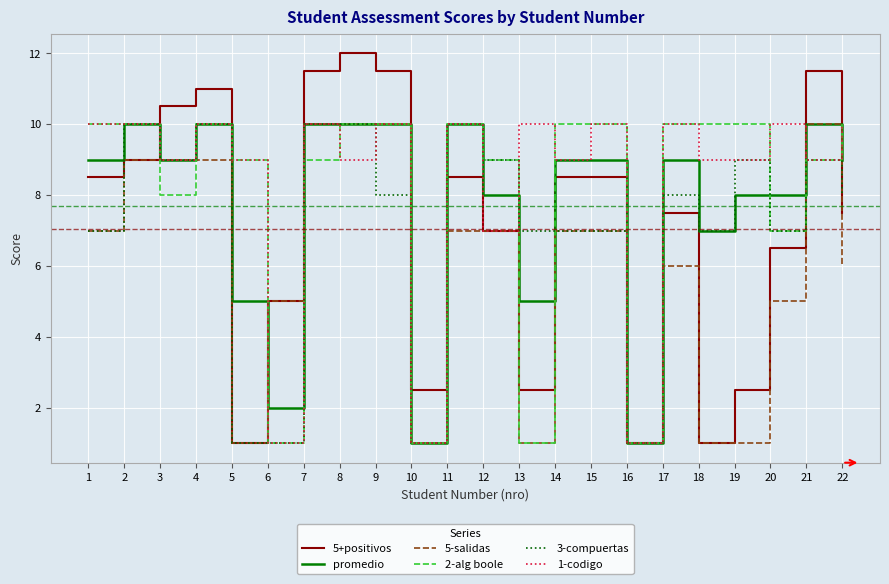

Reading left to right, transcribe all the data shown in this chart.

5+positivos: 8.5	9.0	10.5	11.0	1.0	5.0	11.5	12.0	11.5	2.5	8.5	7.0	2.5	8.5	8.5	1.0	7.5	1.0	2.5	6.5	11.5	7.5
promedio: 9.0	10.0	9.0	10.0	5.0	2.0	10.0	10.0	10.0	1.0	10.0	8.0	5.0	9.0	9.0	1.0	9.0	7.0	8.0	8.0	10.0	9.0
5-salidas: 7.0	9.0	9.0	9.0	1.0	5.0	10.0	10.0	10.0	1.0	7.0	7.0	1.0	7.0	7.0	1.0	6.0	1.0	1.0	5.0	10.0	6.0
2-alg boole: 10.0	10.0	8.0	10.0	9.0	1.0	9.0	10.0	10.0	1.0	10.0	9.0	1.0	10.0	10.0	1.0	10.0	10.0	10.0	7.0	9.0	10.0
3-compuertas: 7.0	10.0	9.0	10.0	1.0	1.0	10.0	10.0	8.0	1.0	10.0	9.0	7.0	7.0	7.0	1.0	8.0	7.0	9.0	7.0	9.0	8.0
1-codigo: 10.0	10.0	9.0	10.0	9.0	1.0	10.0	9.0	10.0	1.0	10.0	7.0	10.0	9.0	10.0	1.0	10.0	9.0	9.0	10.0	9.0	10.0